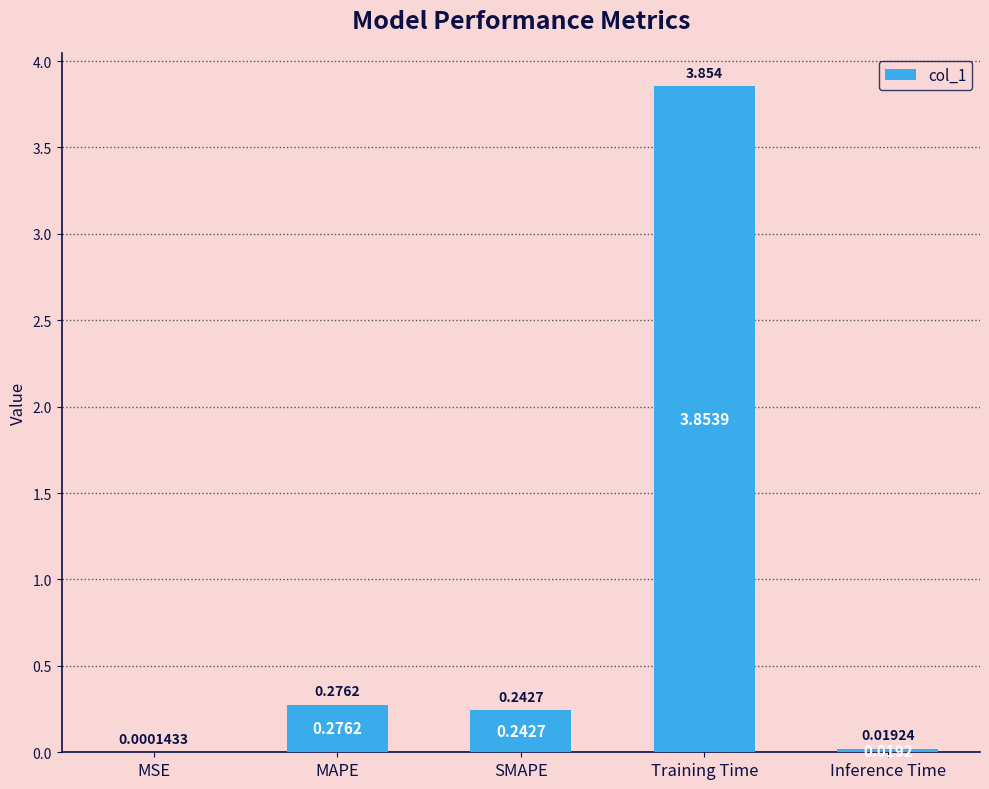

Is it true that the value at MAPE is 0.1?

False